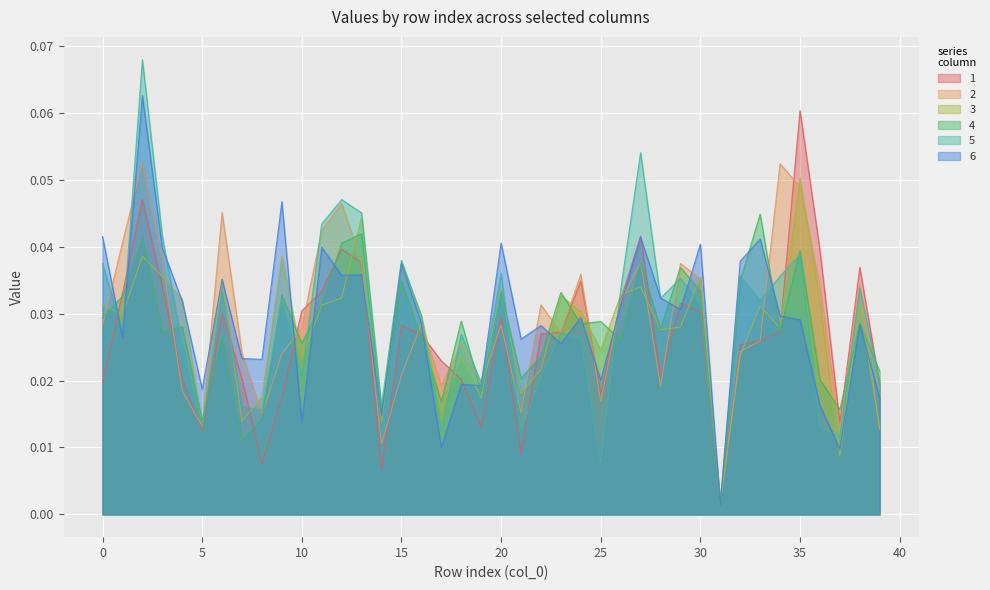

How many interior local valleys does the 5 series have?

13